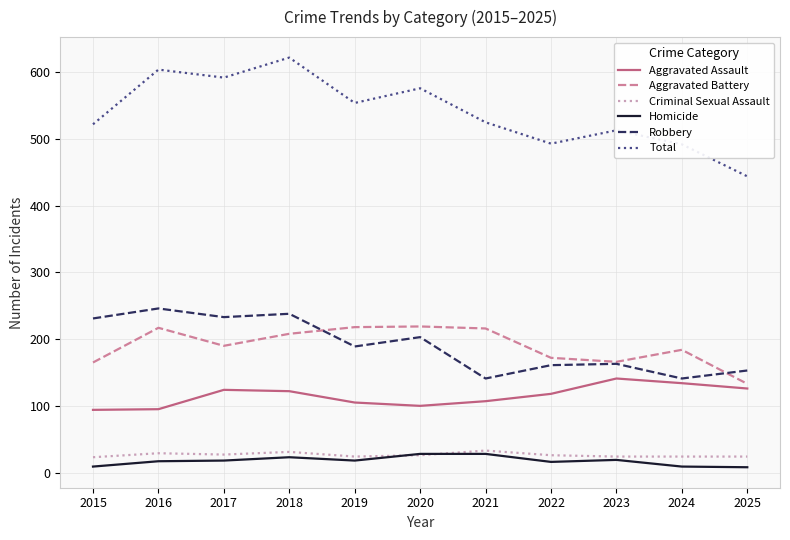

What is the maximum value shown in the chart?

622